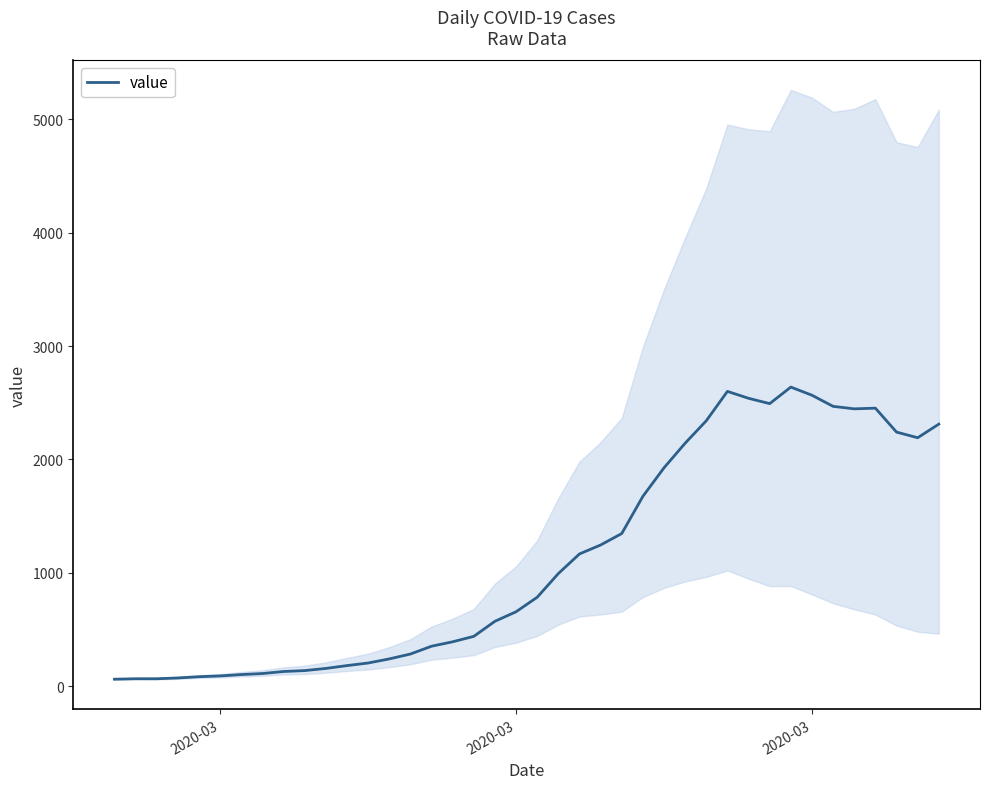

True or false: there are more than 2 points higher than both neighbors.

True